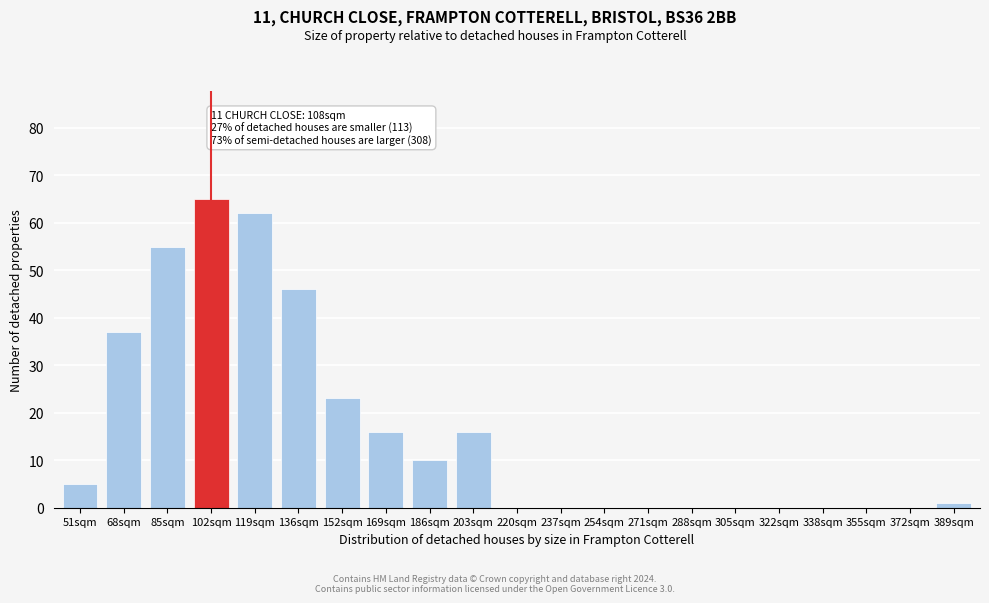

Reading right to left, extract all data points from this chart.

389sqm=1	372sqm=0	355sqm=0	338sqm=0	322sqm=0	305sqm=0	288sqm=0	271sqm=0	254sqm=0	237sqm=0	220sqm=0	203sqm=16	186sqm=10	169sqm=16	152sqm=23	136sqm=46	119sqm=62	102sqm=65	85sqm=55	68sqm=37	51sqm=5